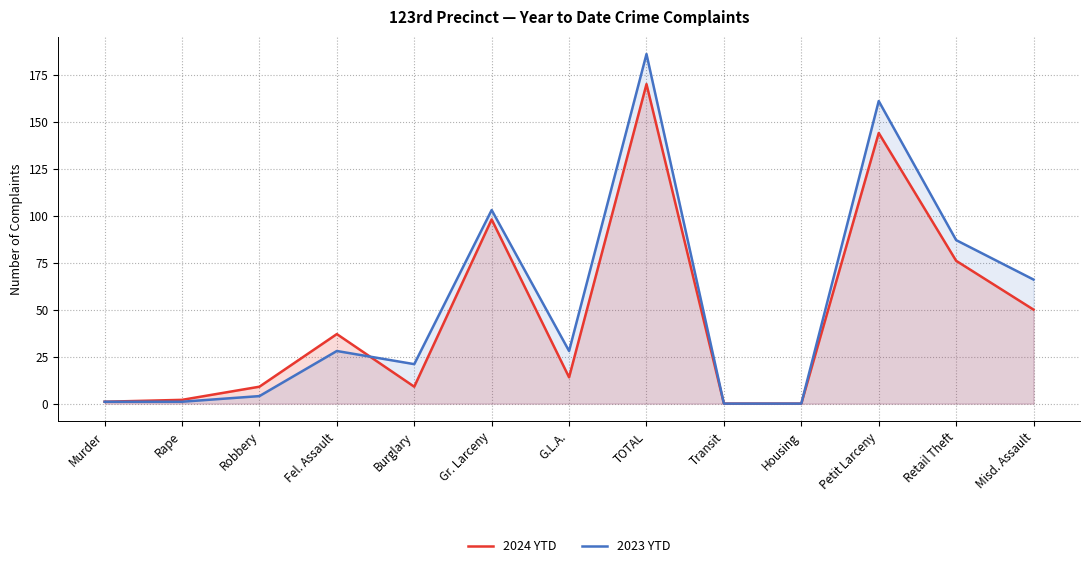

At which label is 2024 YTD closest to 85?

Retail Theft